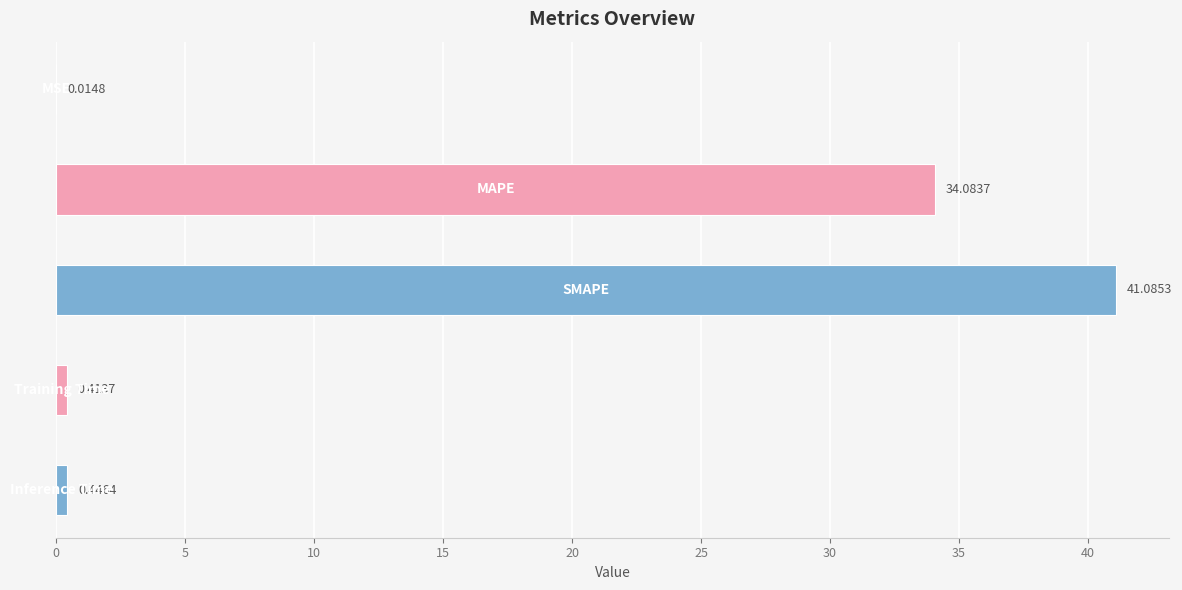

At which category does the chart reach its peak across all series?

SMAPE